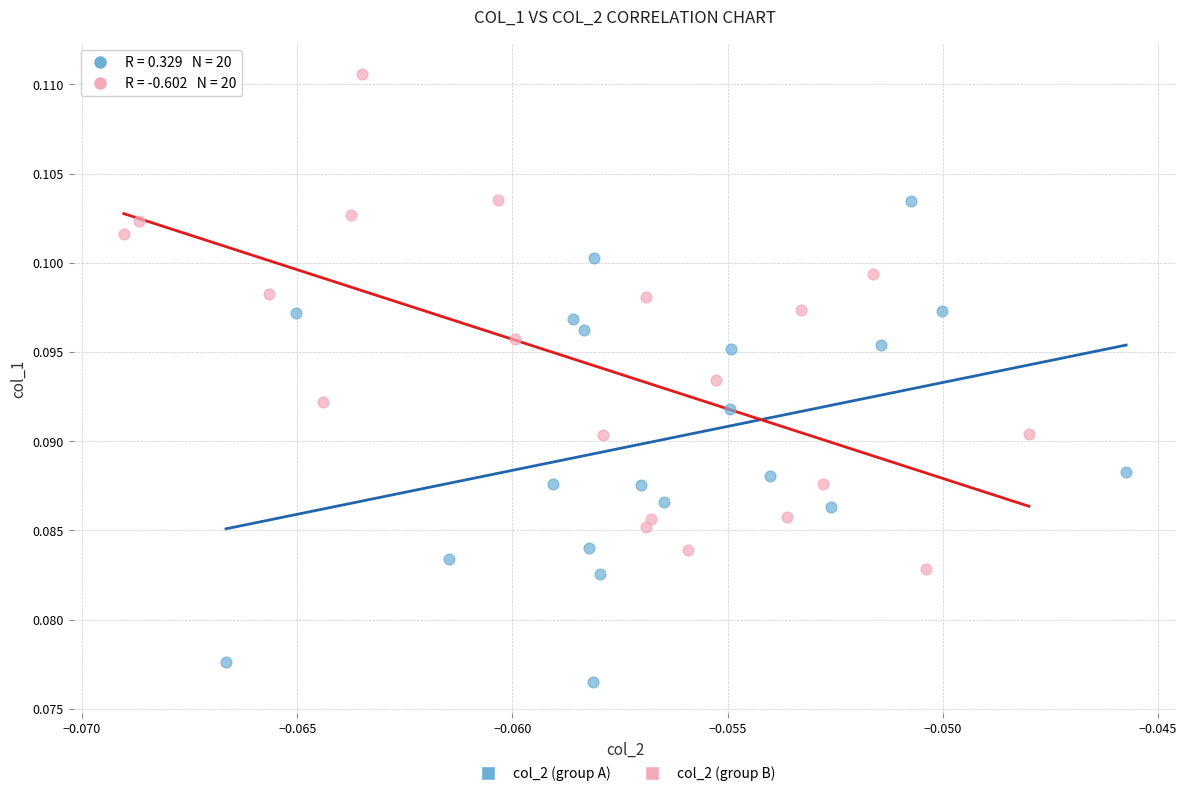

Which series reaches the minimum Y coordinate?

col_2 (group A)